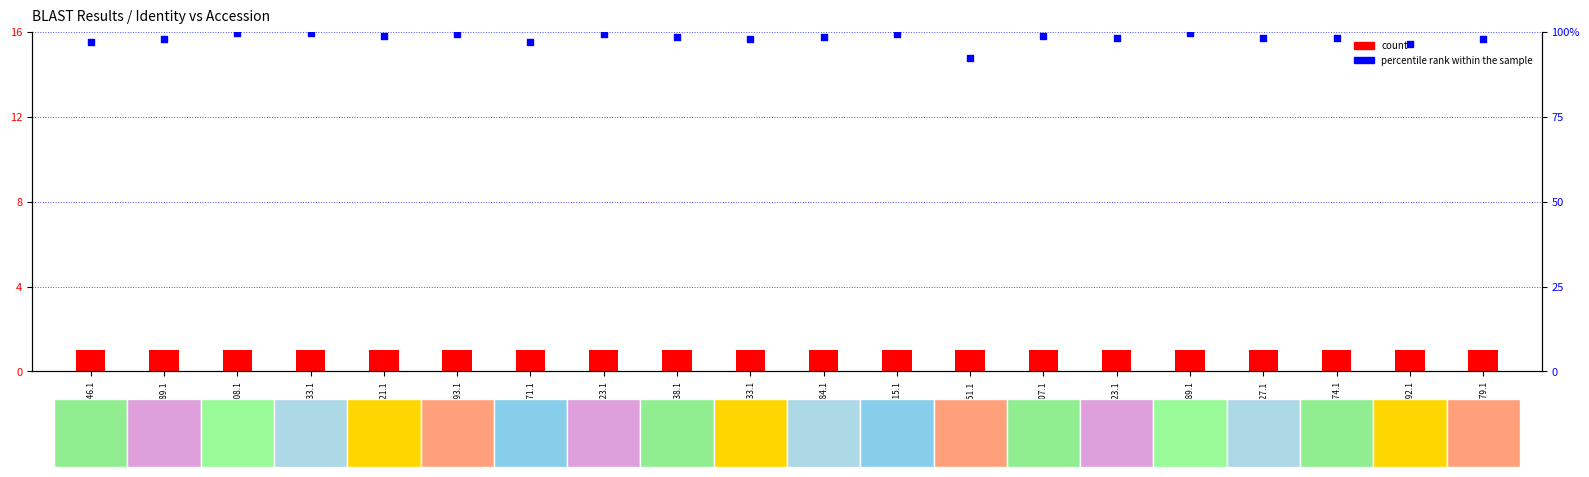

Which series has the largest total across all categories?

percentile rank within the sample